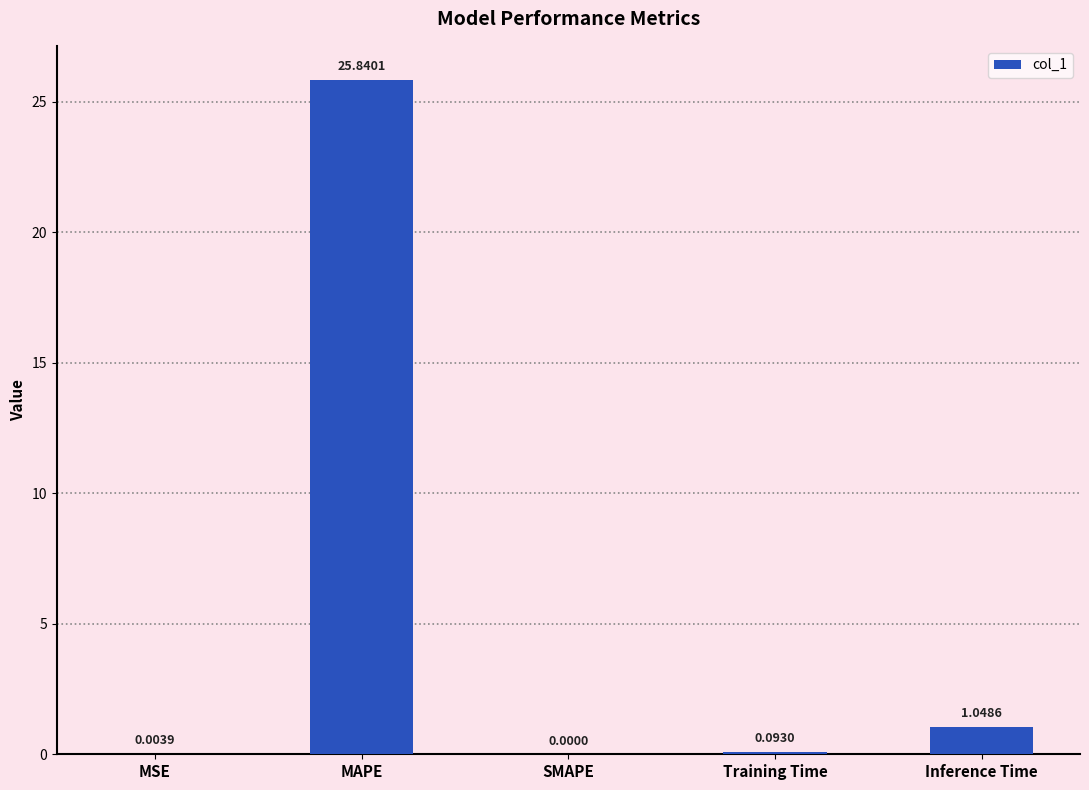

The chart shows a value of -12.2 at SMAPE. True or false?

False